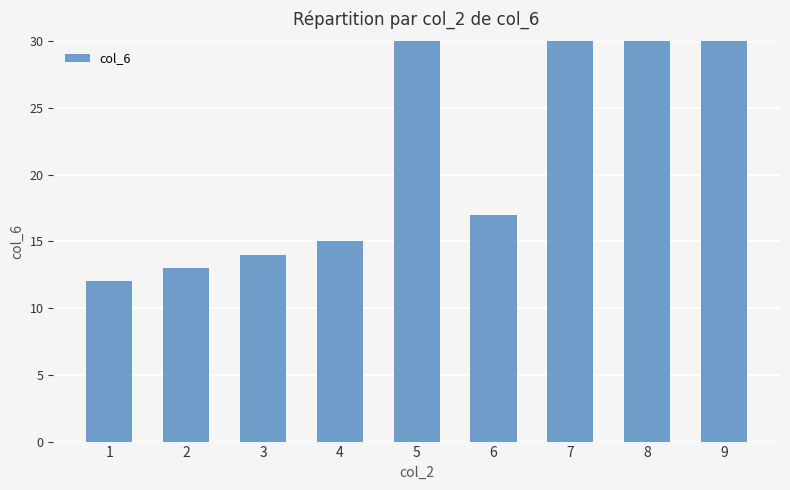

What is the value of the 8th bar from the left?

42